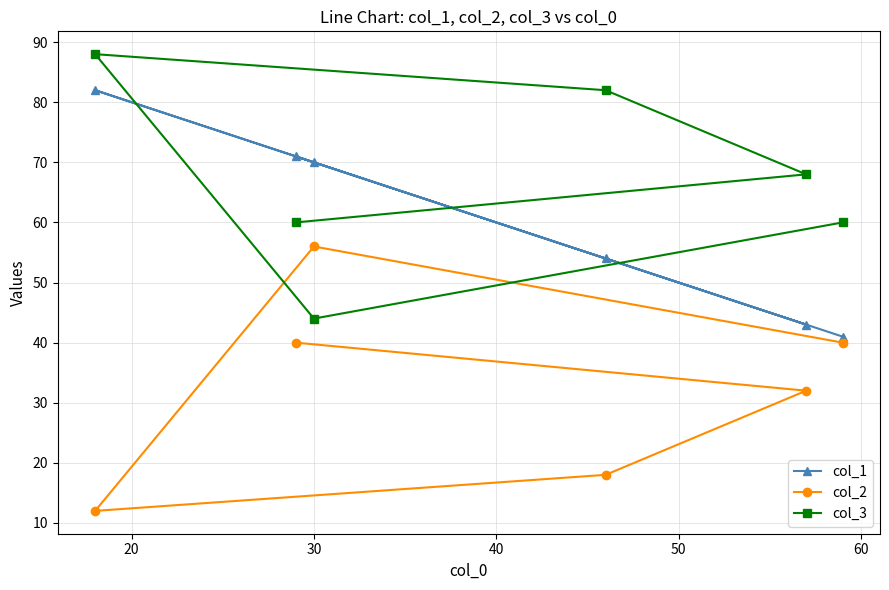

True or false: col_1 and col_2 intersect in this chart.

False